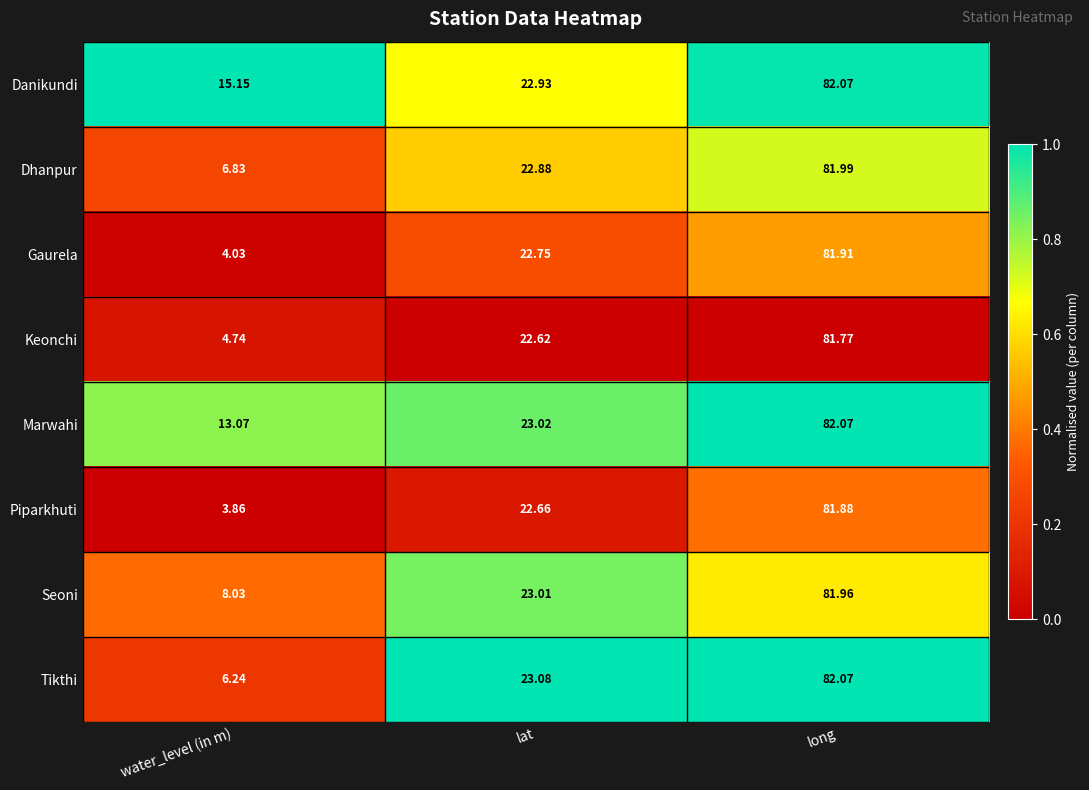

What is the total value across all series at long?

655.7